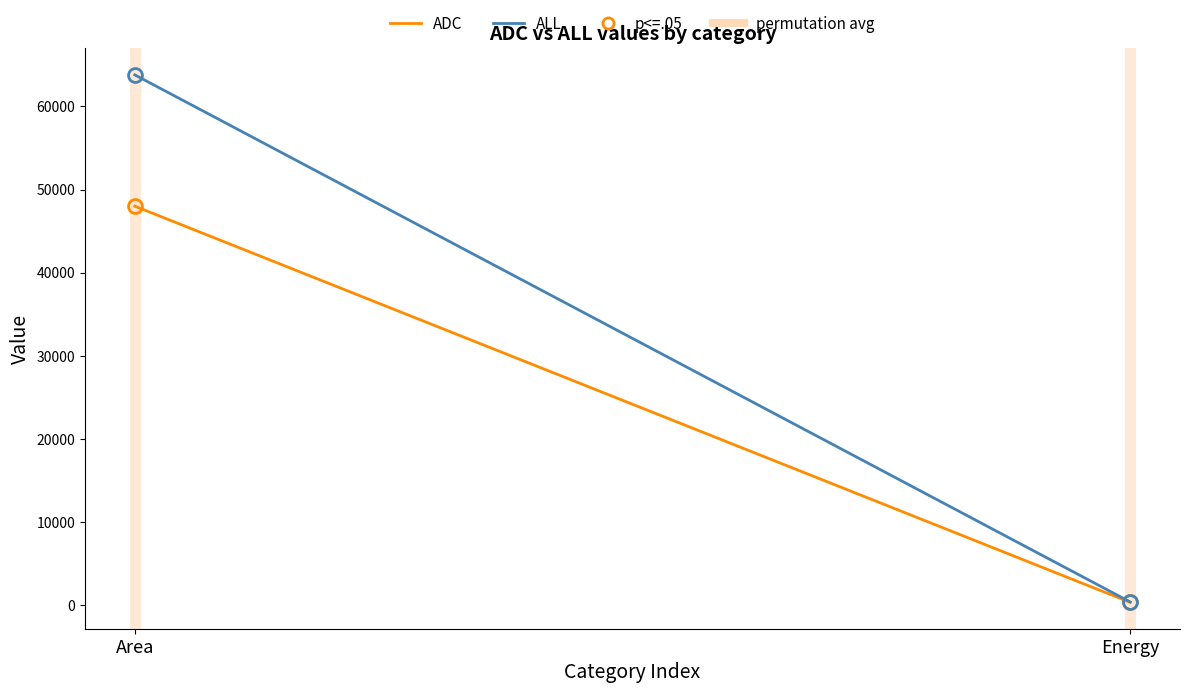

Is this an area chart (filled region under the line)?

No